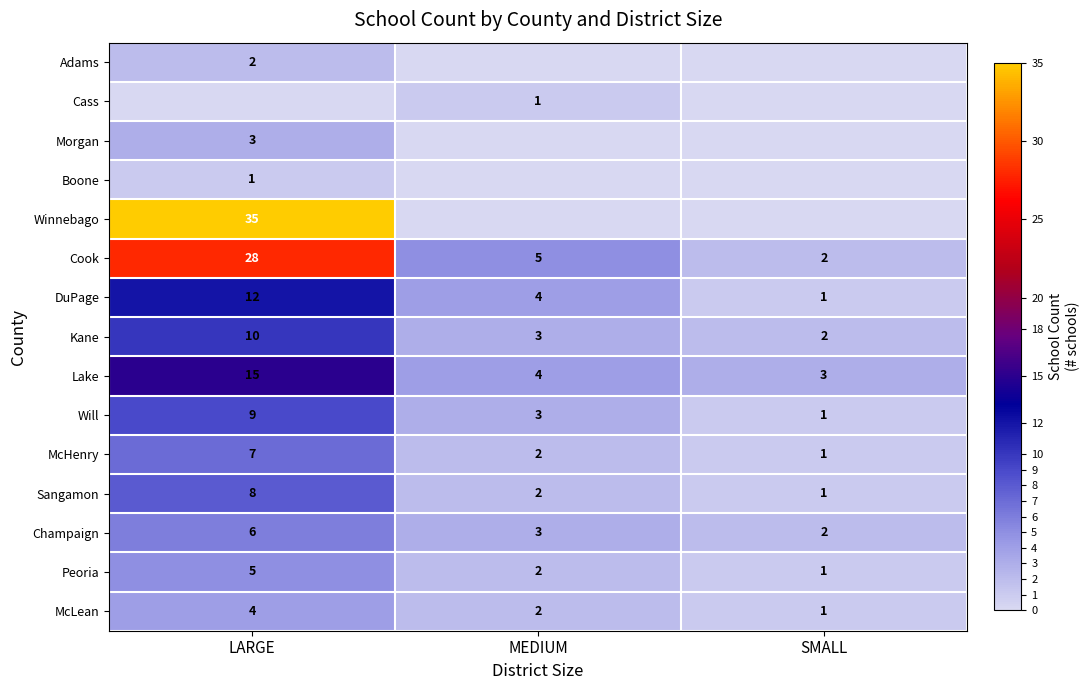

What is the difference between the maximum and minimum values in the Peoria series?

4